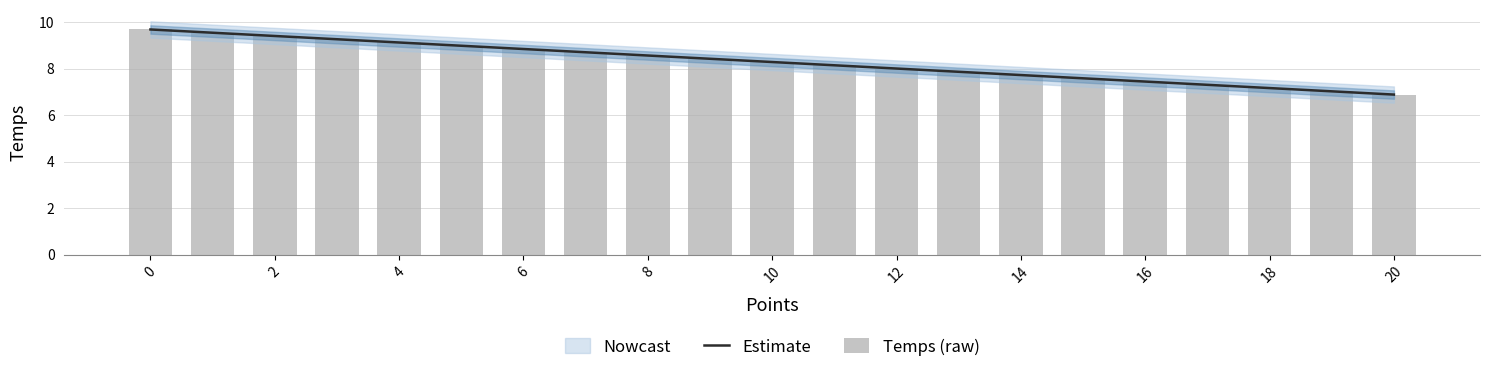

Which series has the widest spread of values?

Estimate